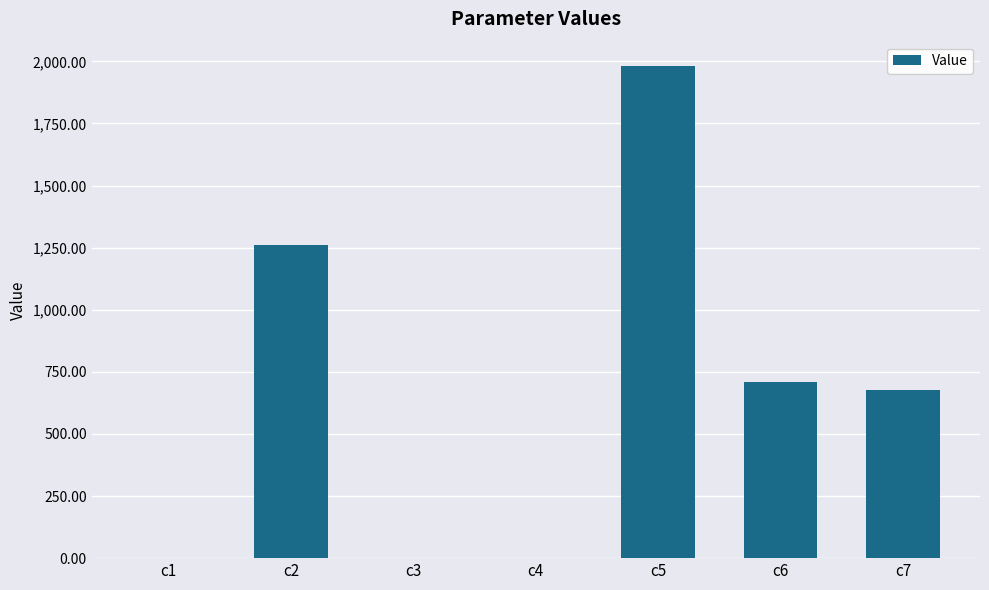

Count the number of values greater than 678.

4